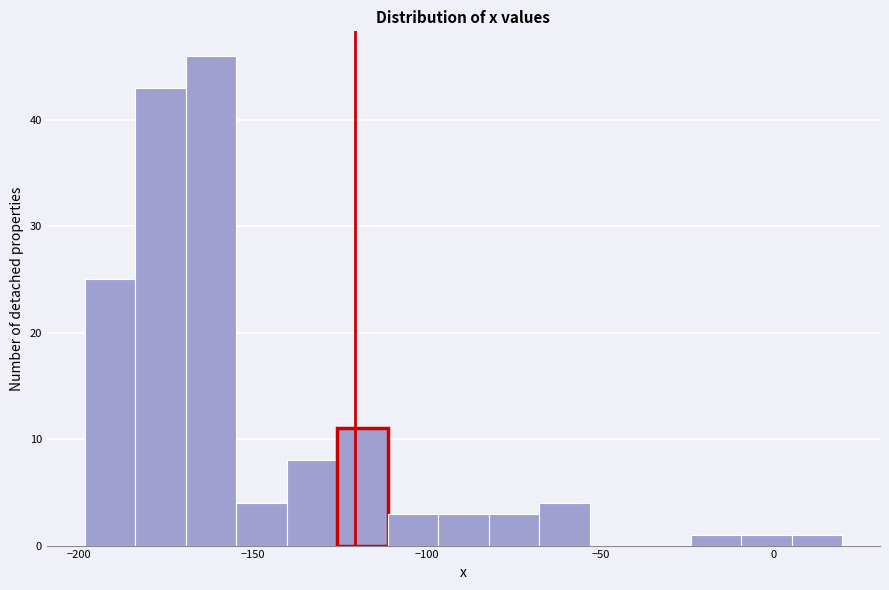

Around what value on the x-axis is the tallest bar? Give the approximate position of its centre, as read against the axis.

-160